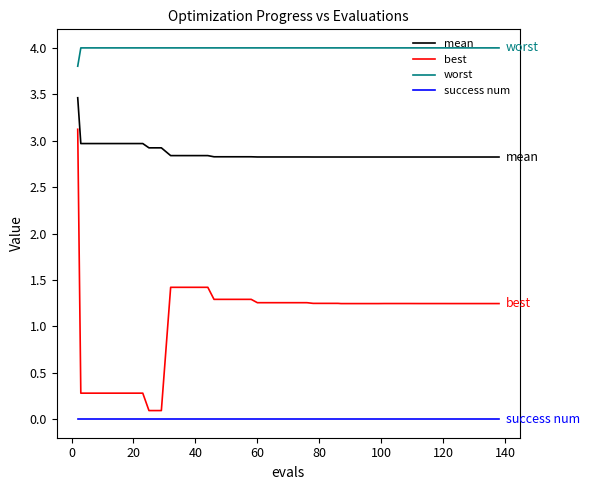

What is the greatest value displayed?

4.0